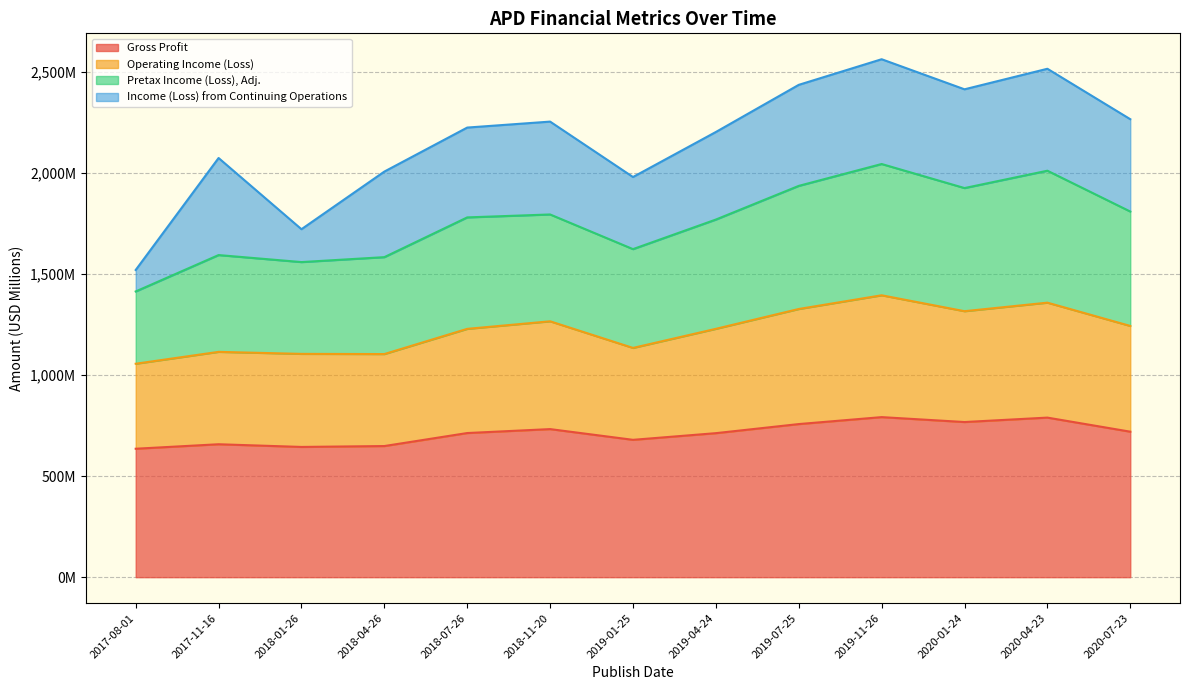

What are all the series names shown in the legend?

Gross Profit, Operating Income (Loss), Pretax Income (Loss), Adj., Income (Loss) from Continuing Operations